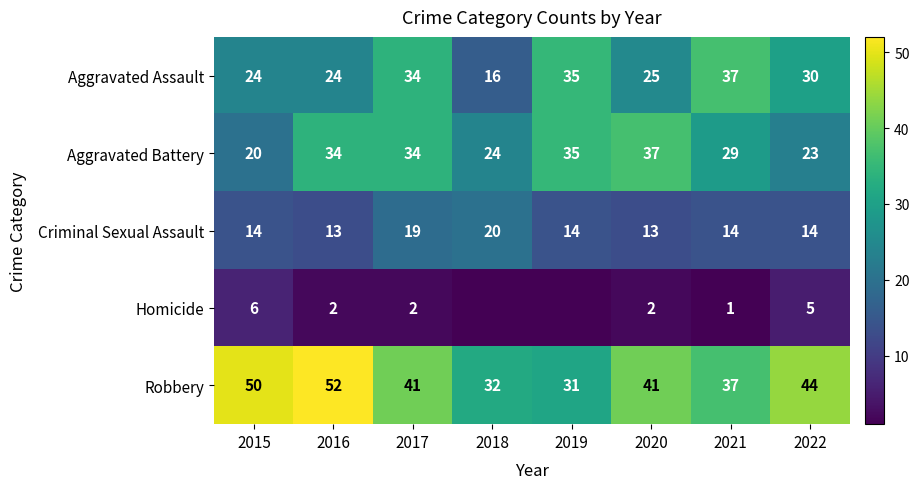

The value of Criminal Sexual Assault at 2017 is 29. True or false?

False